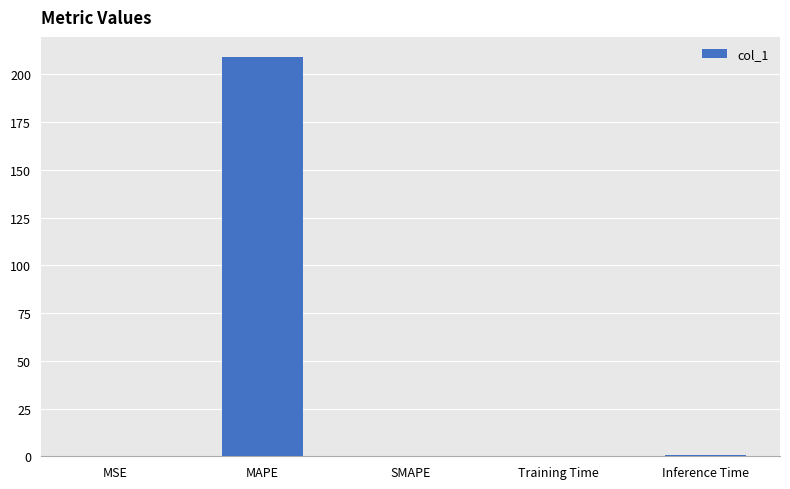

What is the sum of all values?

210.1